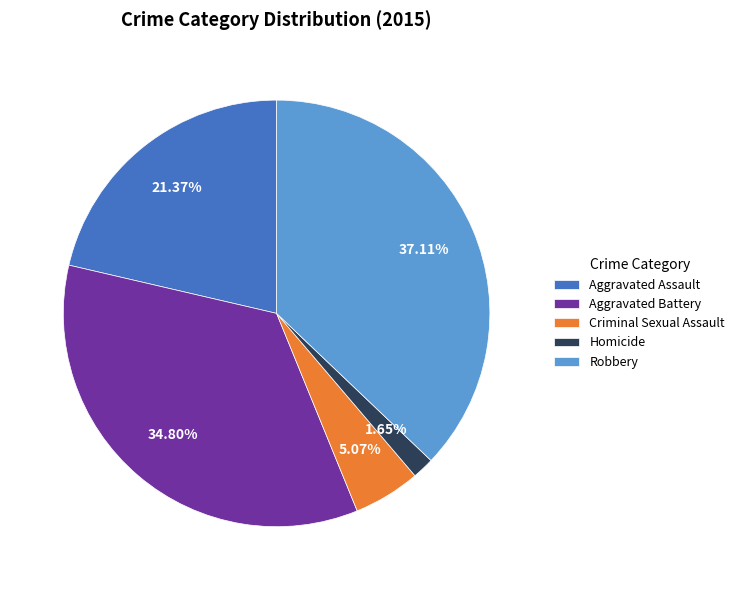

True or false: Aggravated Assault accounts for 21% of the total.

True